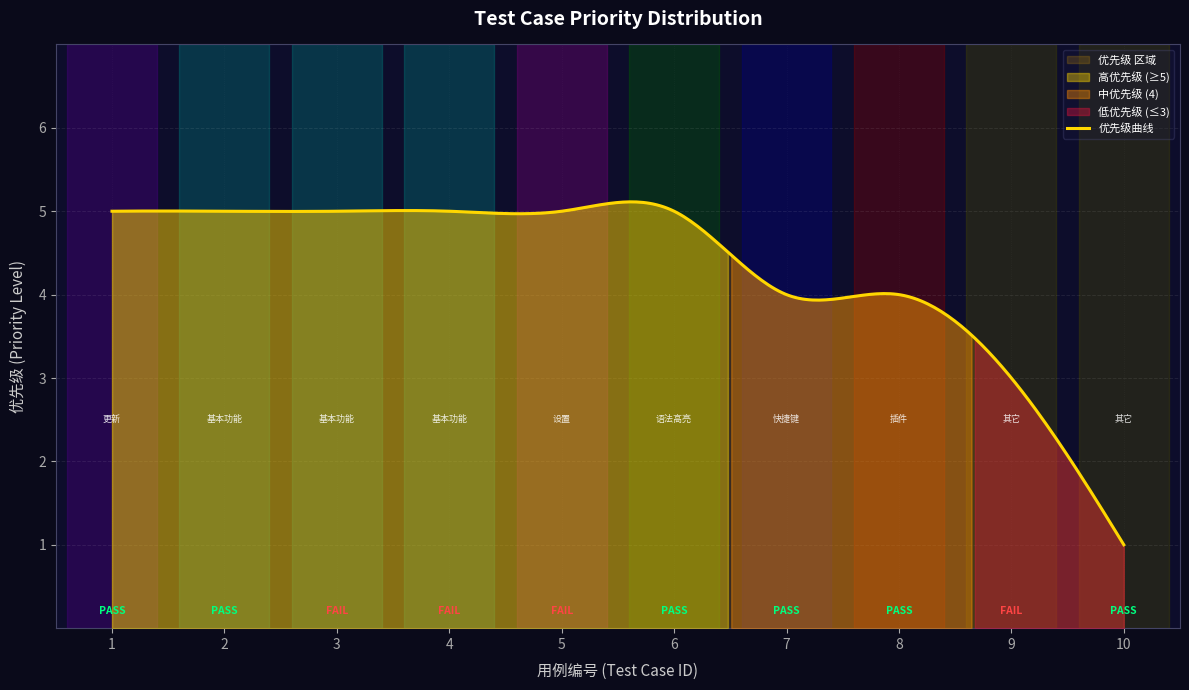

Is it true that the value at 5 is 5?

True